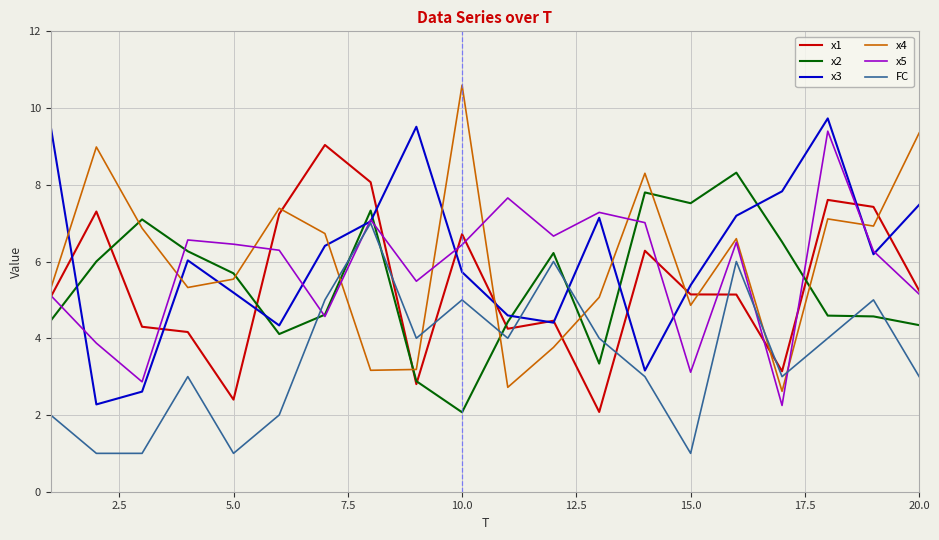

What is the minimum value shown in the chart?

1.0